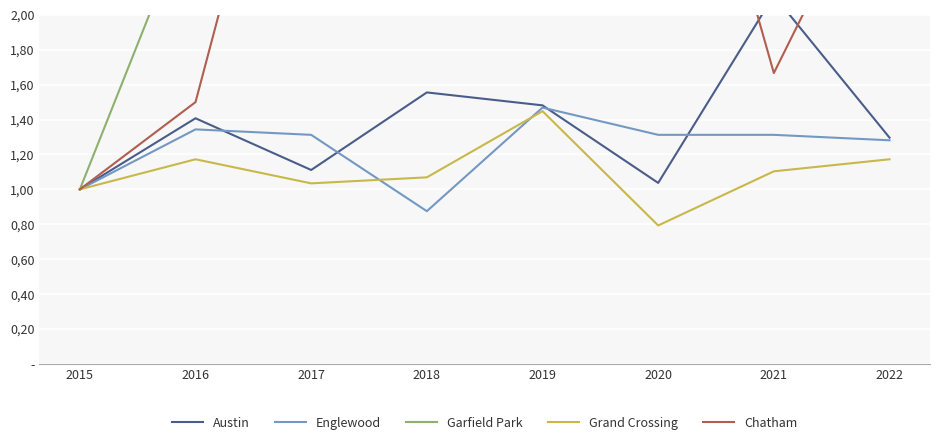

How many values in the Garfield Park series exceed 3?

6